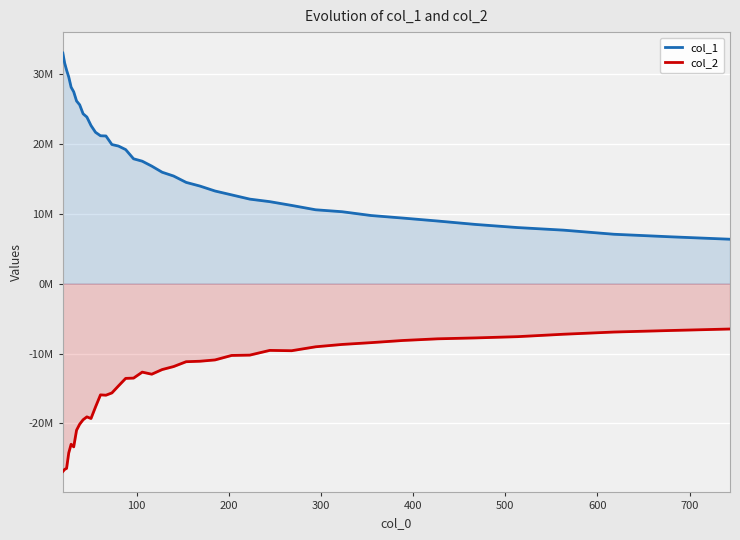

Does the chart display data point markers on the line(s)?

No